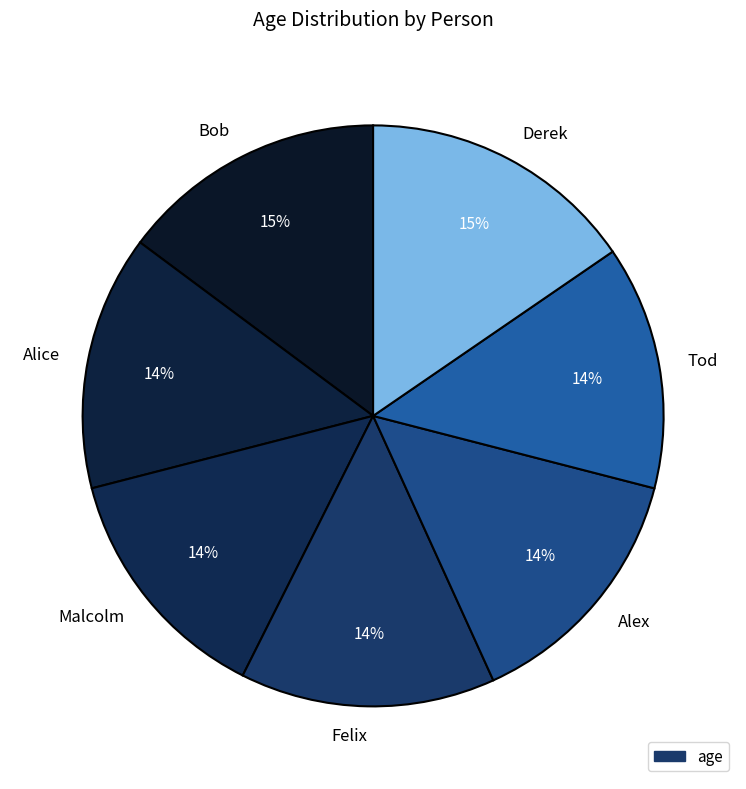

To the nearest percent, what is the average slice percentage?

14%